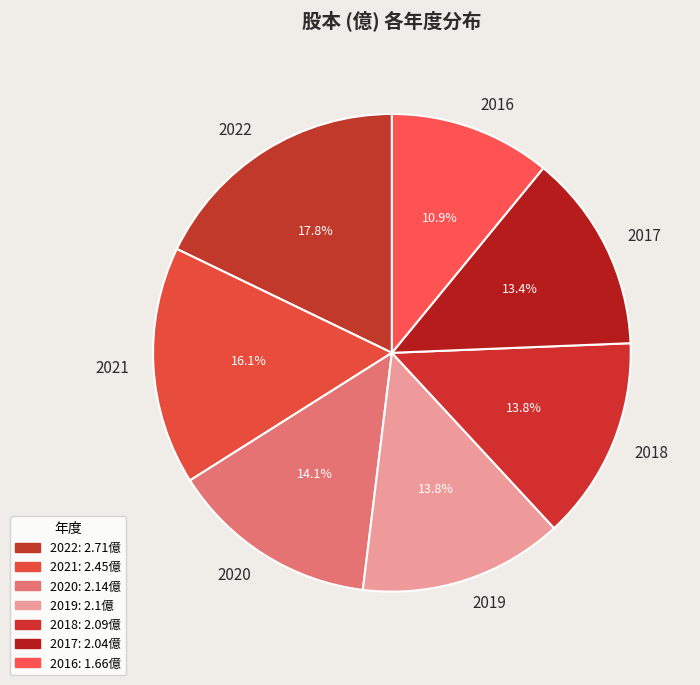

Count the number of slices in the pie.

7